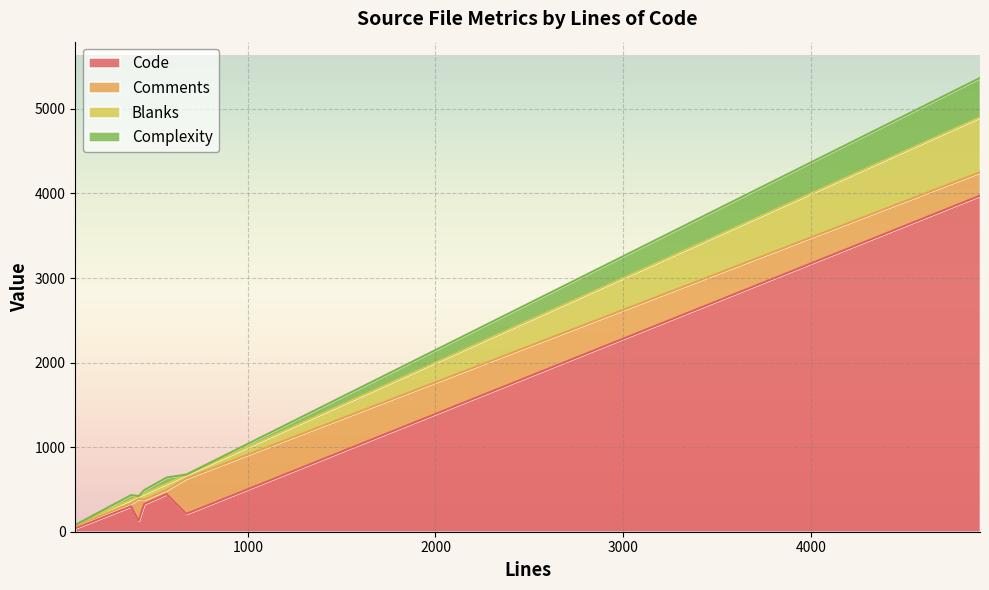

Does the chart display data point markers on the line(s)?

No